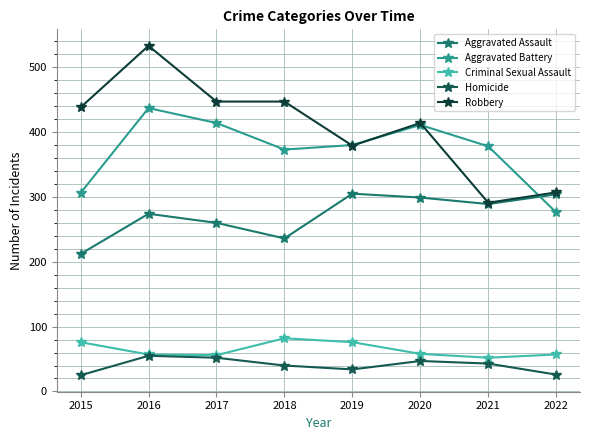

Which series has the largest range (max minus min)?

Robbery